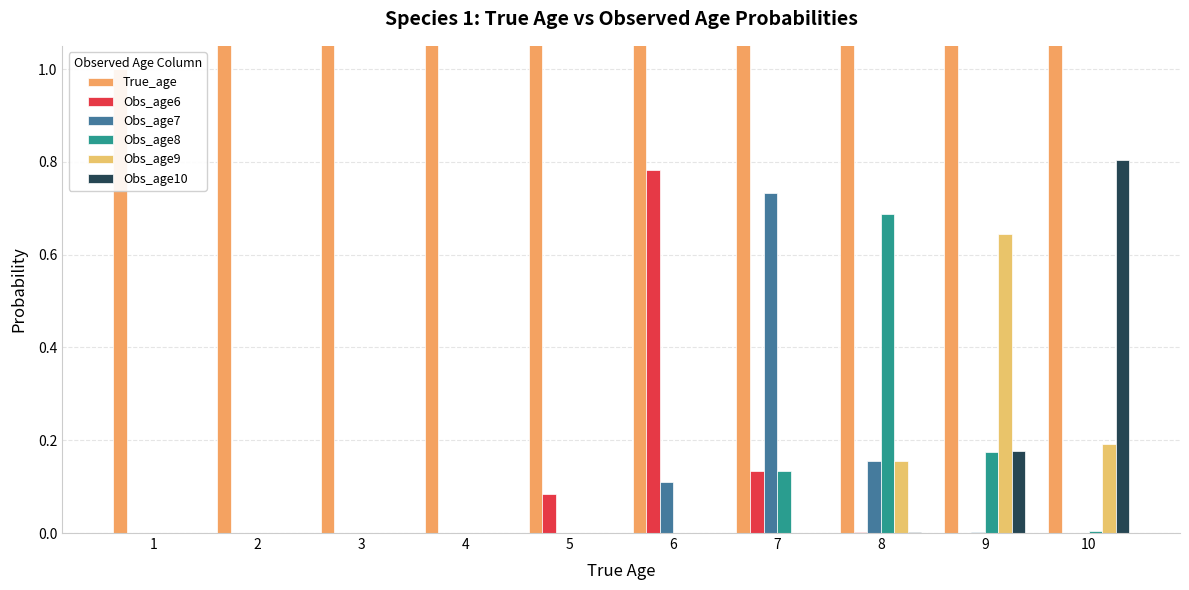

Count the number of data series in this chart.

6